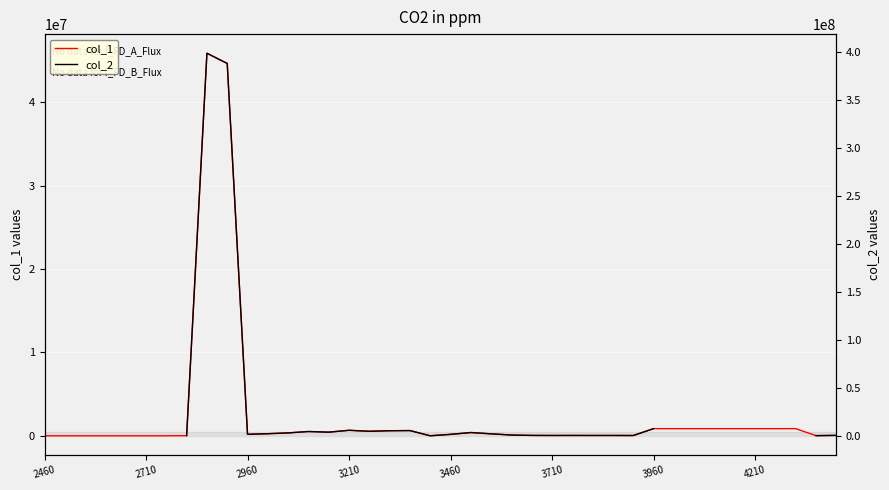

What is the difference between the second highest and minimum values in the col_1 series?

44632843.8